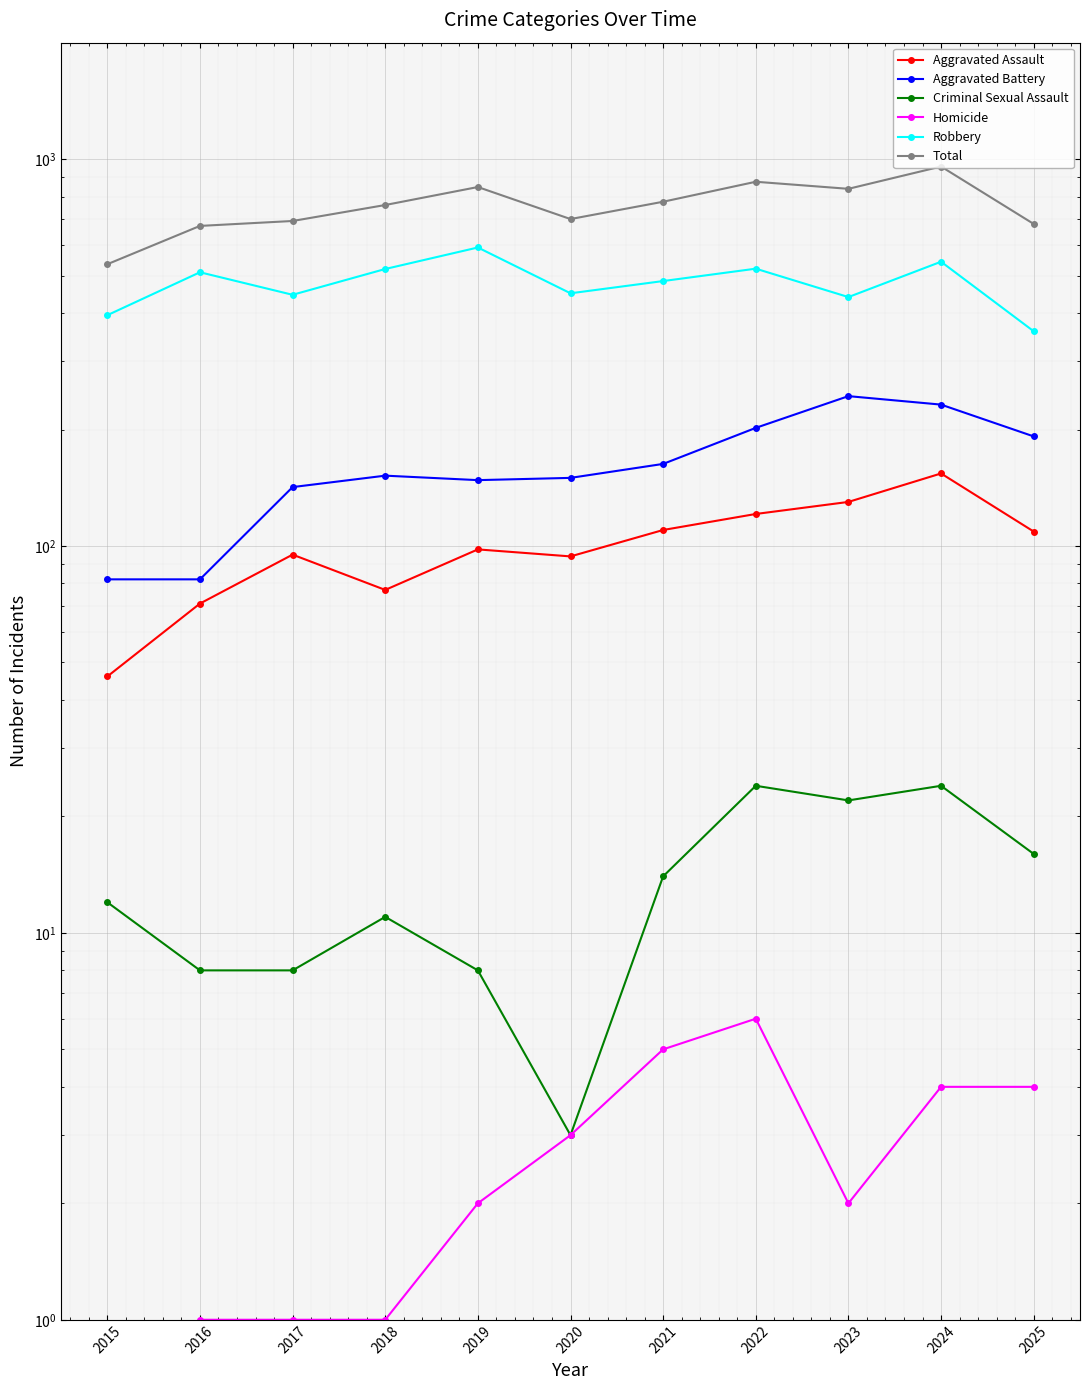

How many lines are shown in the chart?

6